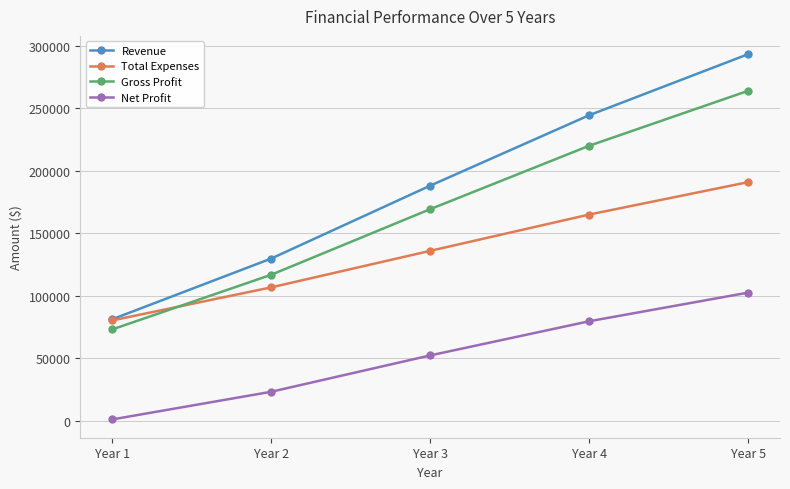

What is the average value of the Total Expenses series?

135612